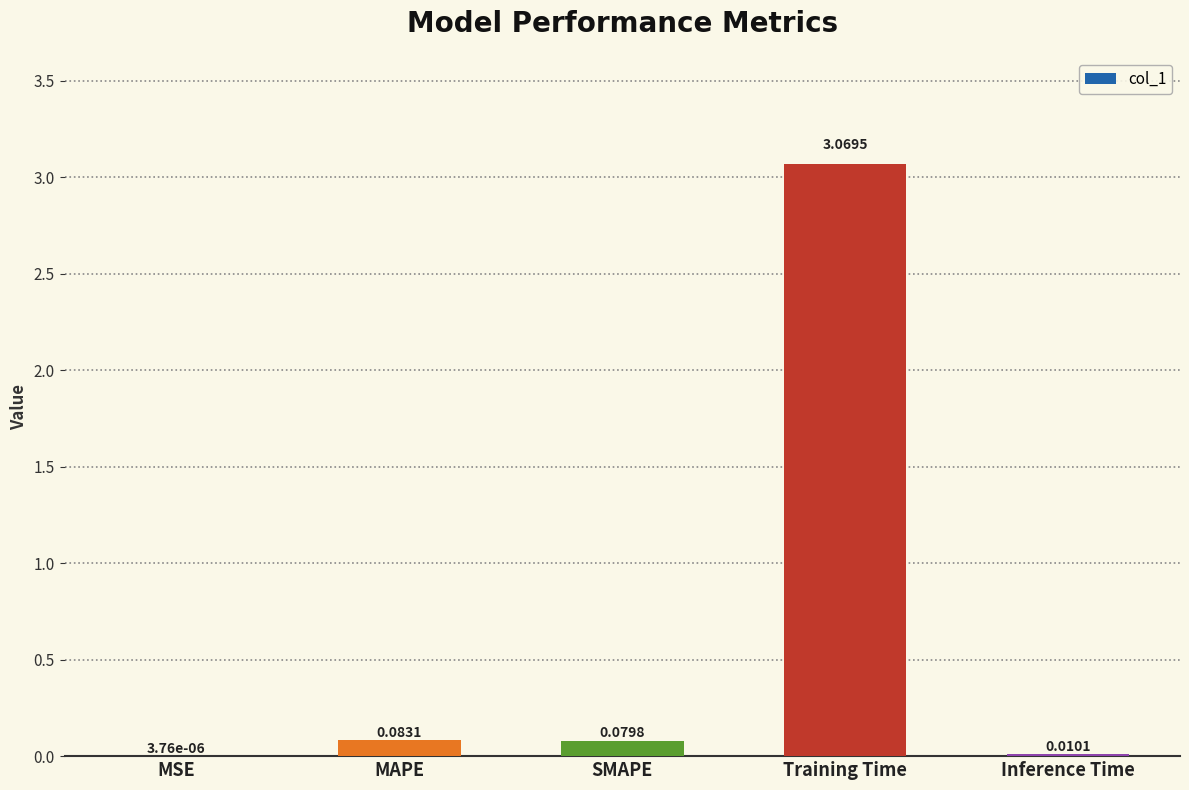

At which category does the chart reach its peak across all series?

Training Time